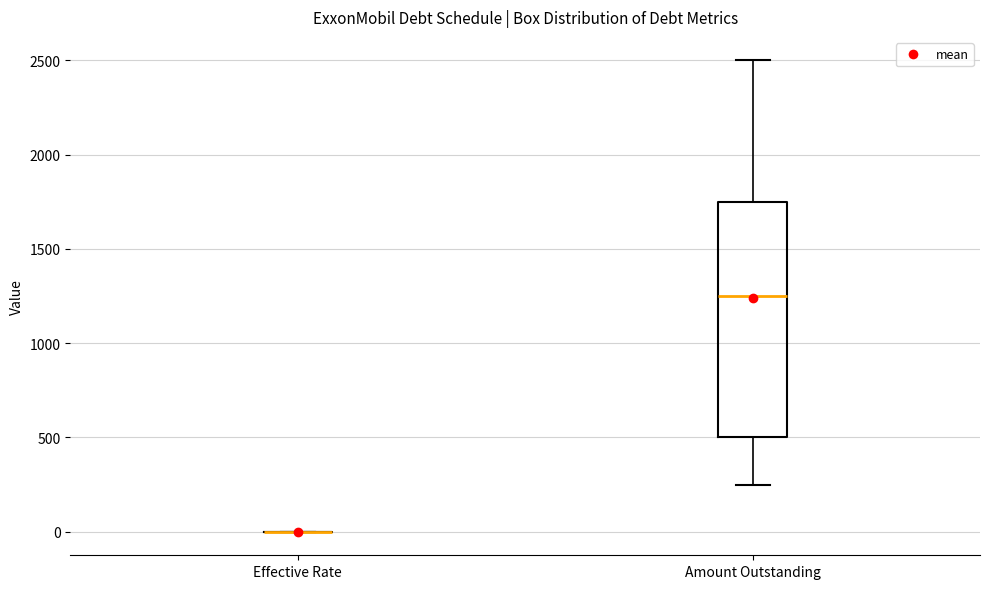

Which box is the tallest, from its lower edge to its upper edge?

Amount Outstanding